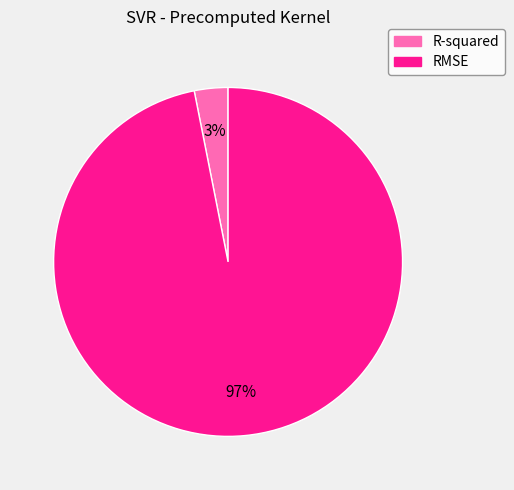

To the nearest percent, what is the difference between the R-squared and RMSE slice percentages?

94%